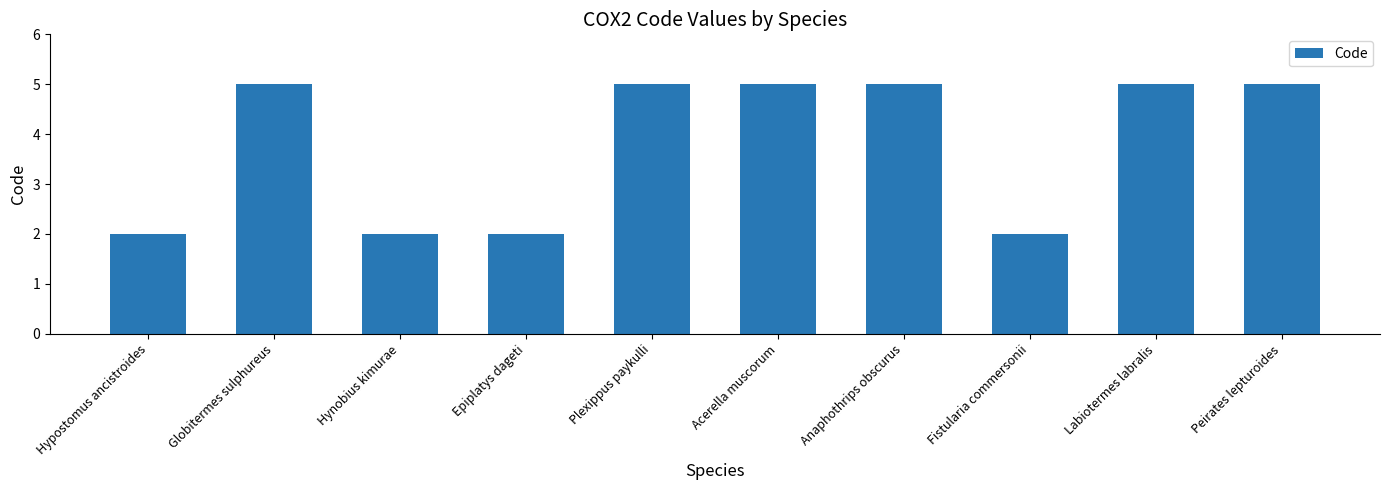

Which has a higher value, Hynobius kimurae or Anaphothrips obscurus?

Anaphothrips obscurus